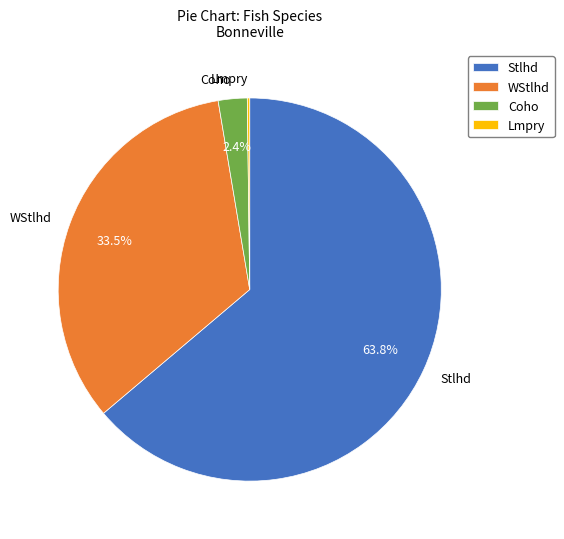

What is the largest slice in the pie chart?

Stlhd